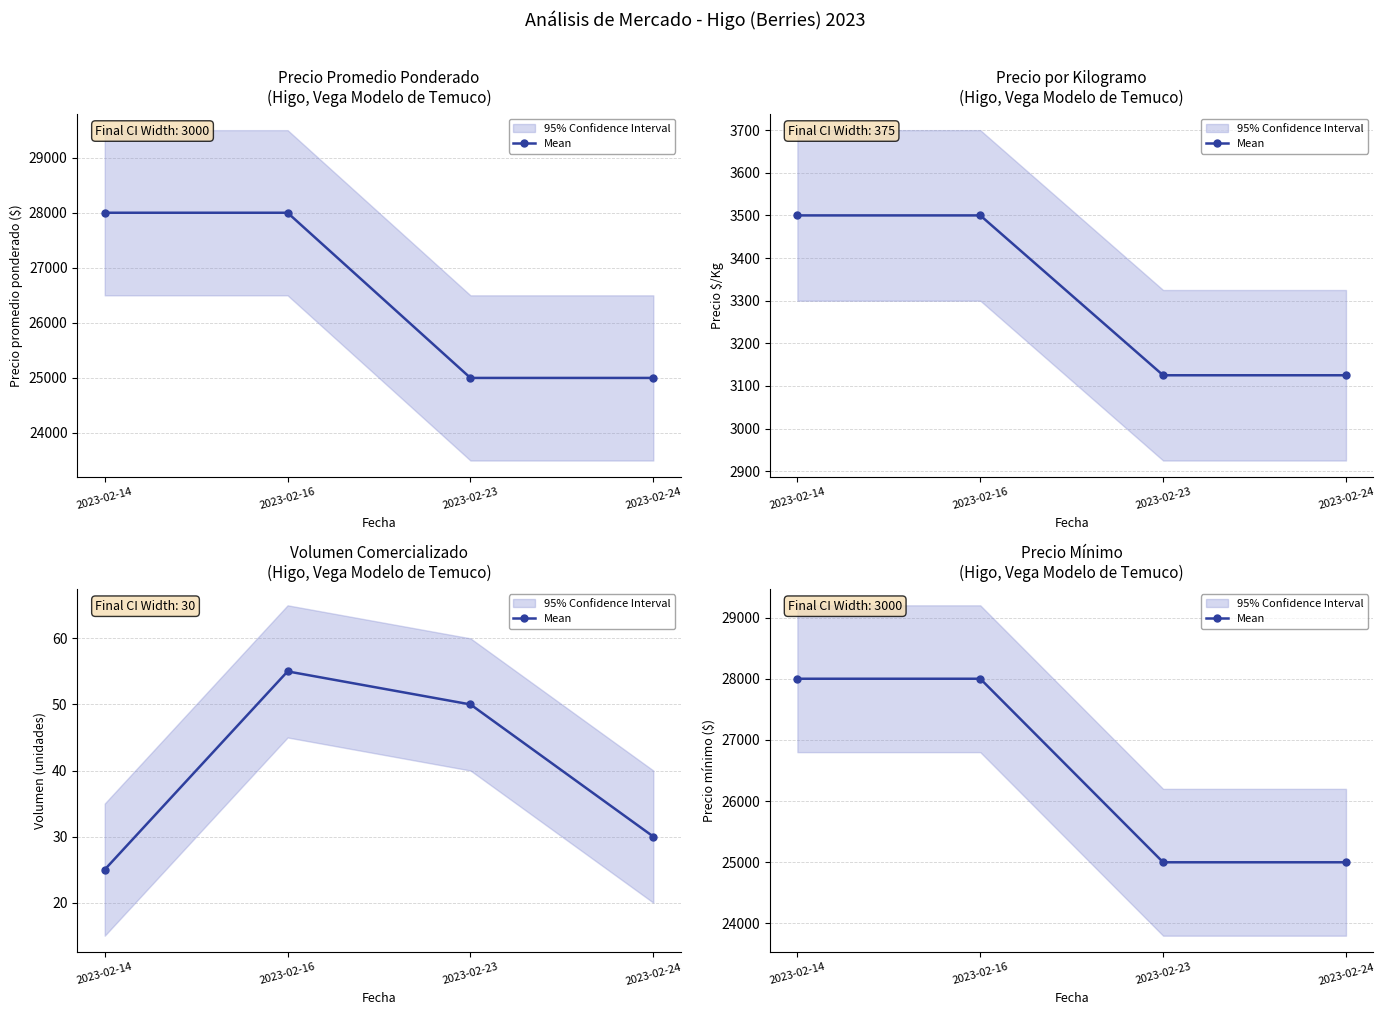

True or false: the data has more than 2 interior local peaks.

False